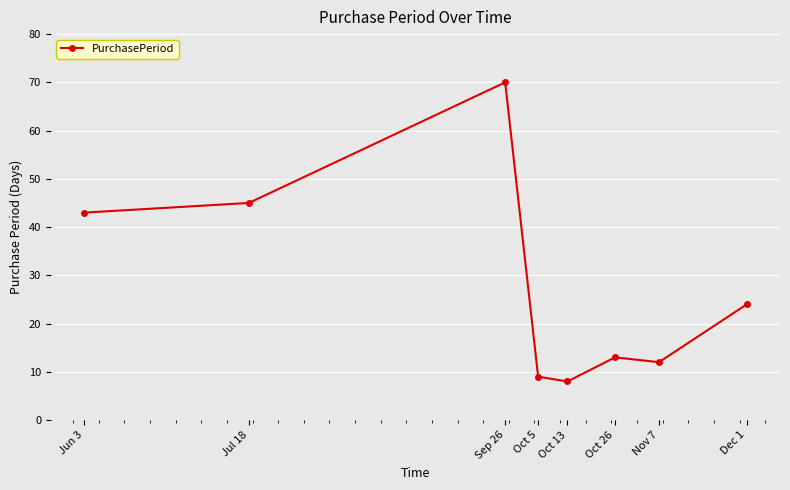

Reading right to left, transcribe all the data shown in this chart.

24	12	13	8	9	70	45	43